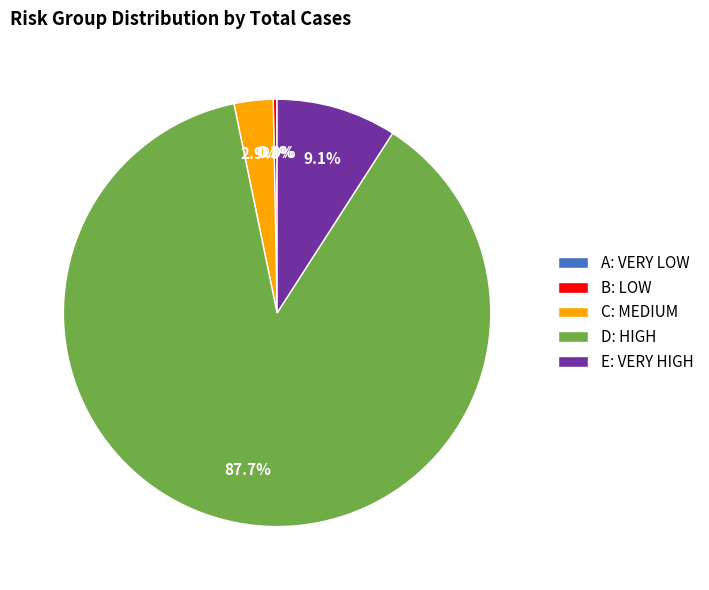

Between E: VERY HIGH and D: HIGH, which is larger?

D: HIGH